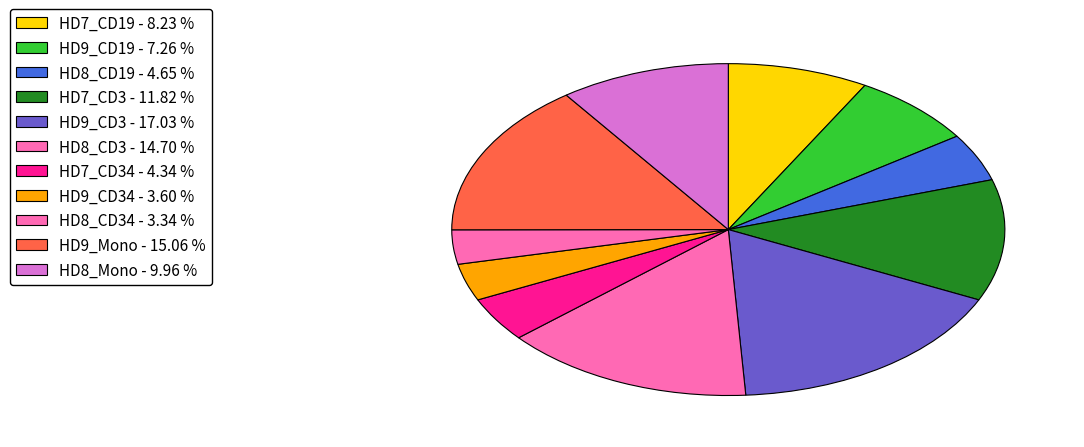

How many slices are in this pie chart?

11